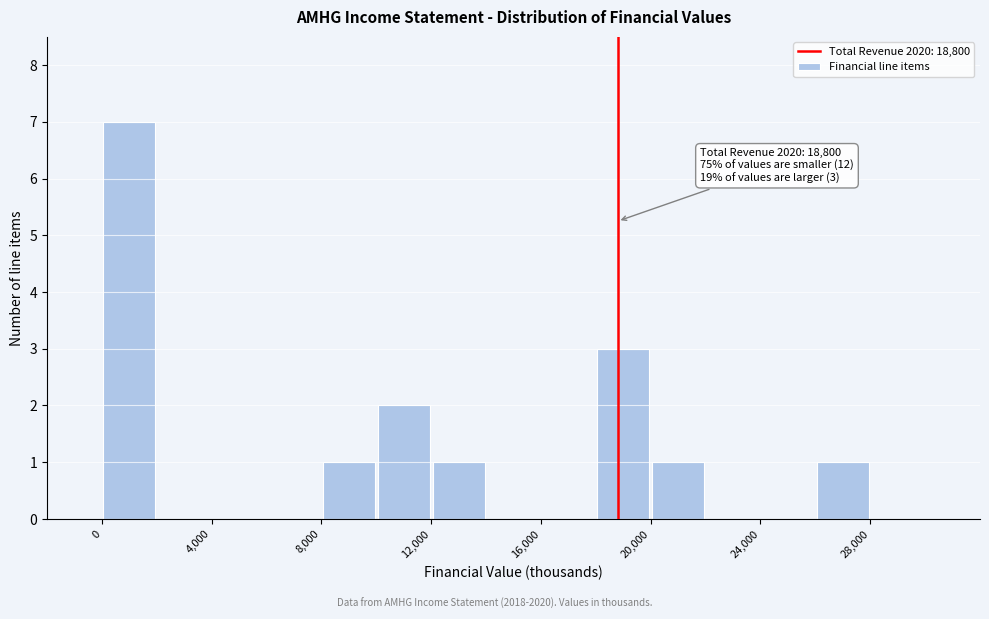

Over which range of the x-axis is the bar tallest?

0 to 2000